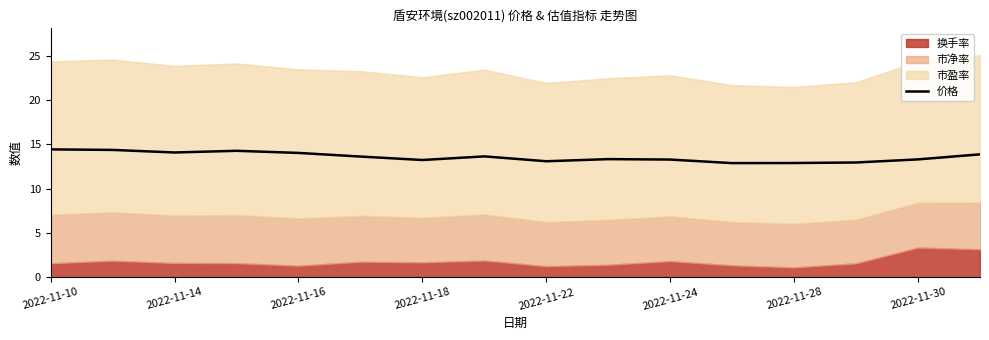

True or false: 价格 has a value of 13.2 at 2022-11-18.

True